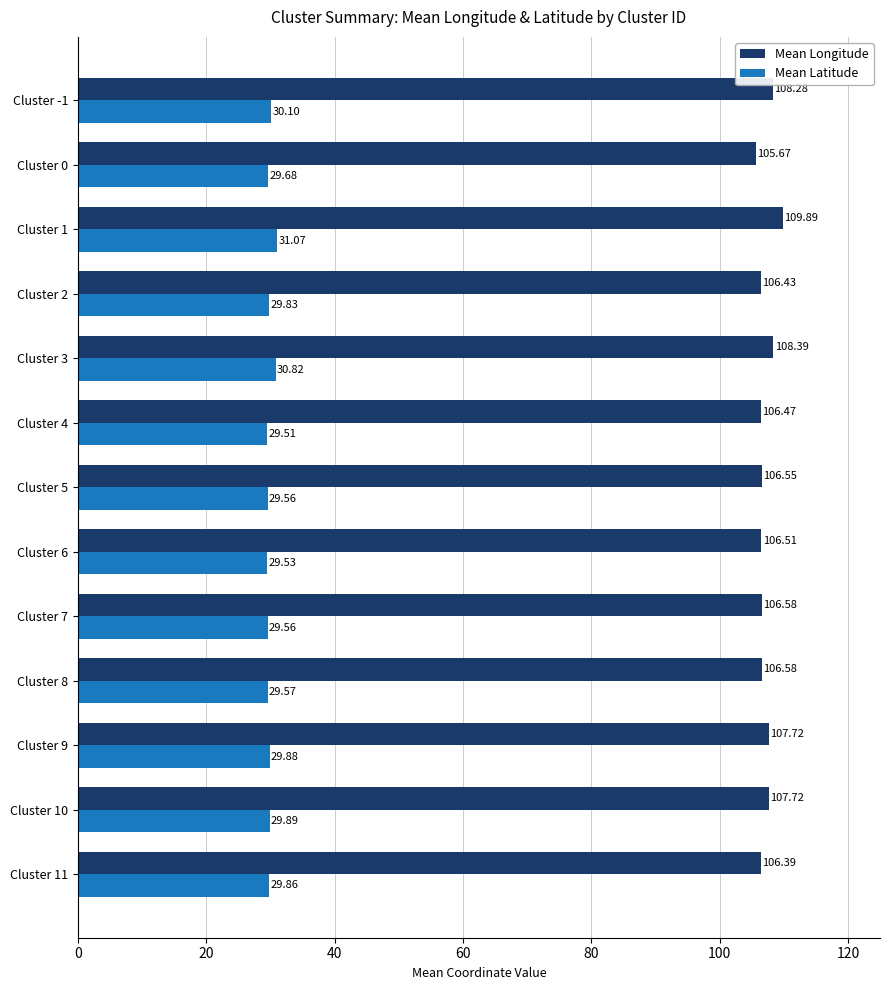

At which category is the sum across all series the highest?

Cluster 1